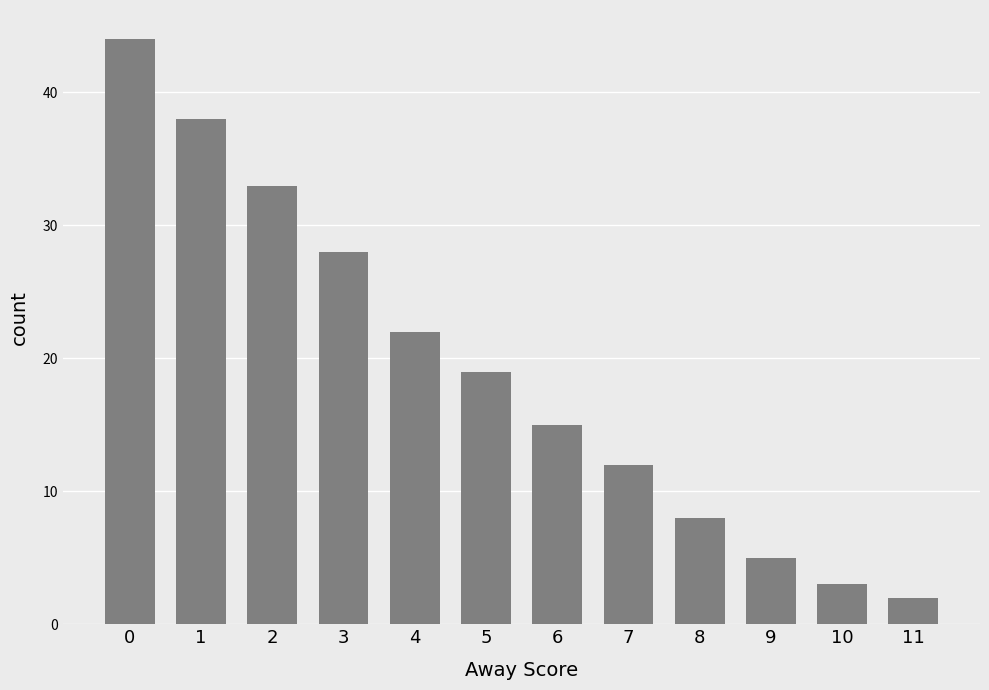

How many categories are shown in the chart?

12